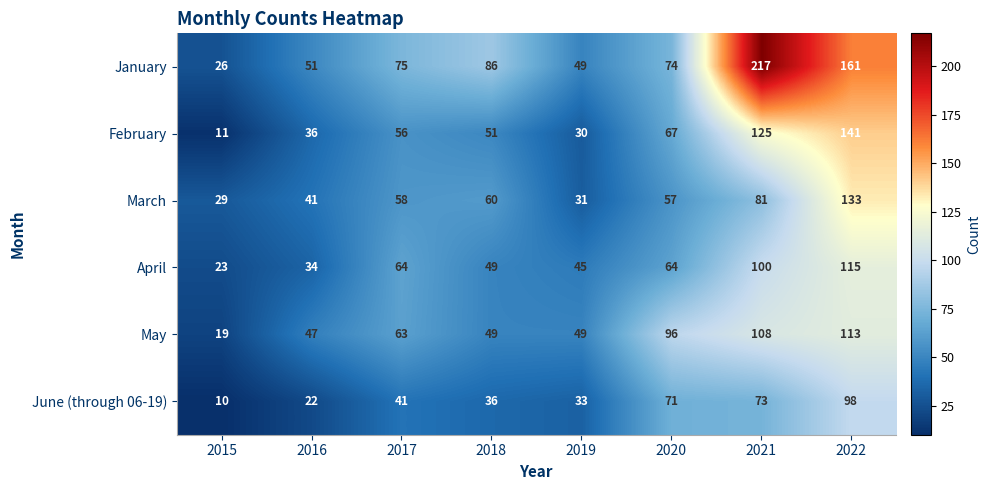

Which series has the widest spread of values?

January